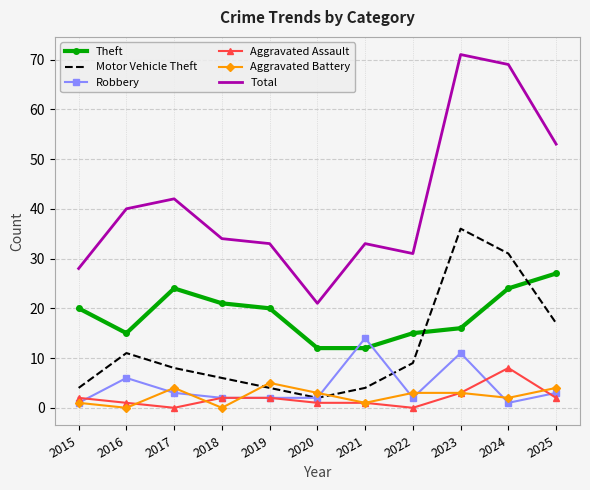

Which series has the largest total across all categories?

Total